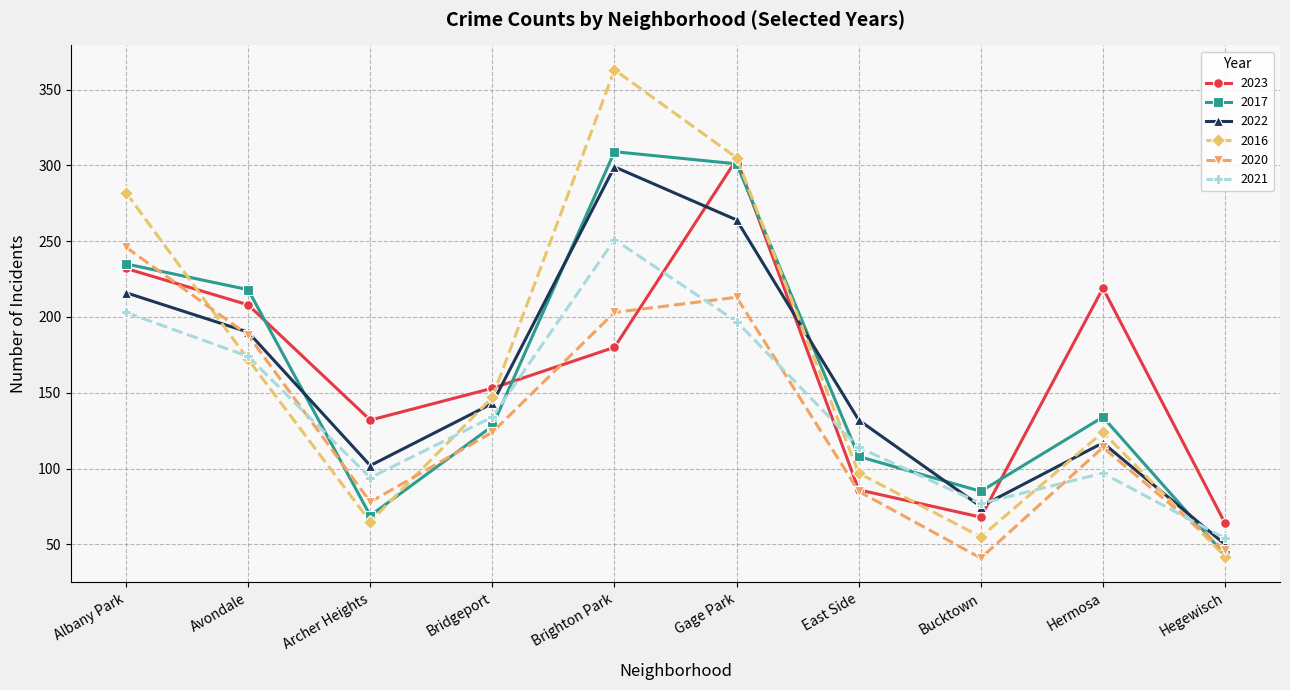

What is the average value of the 2017 series?

163